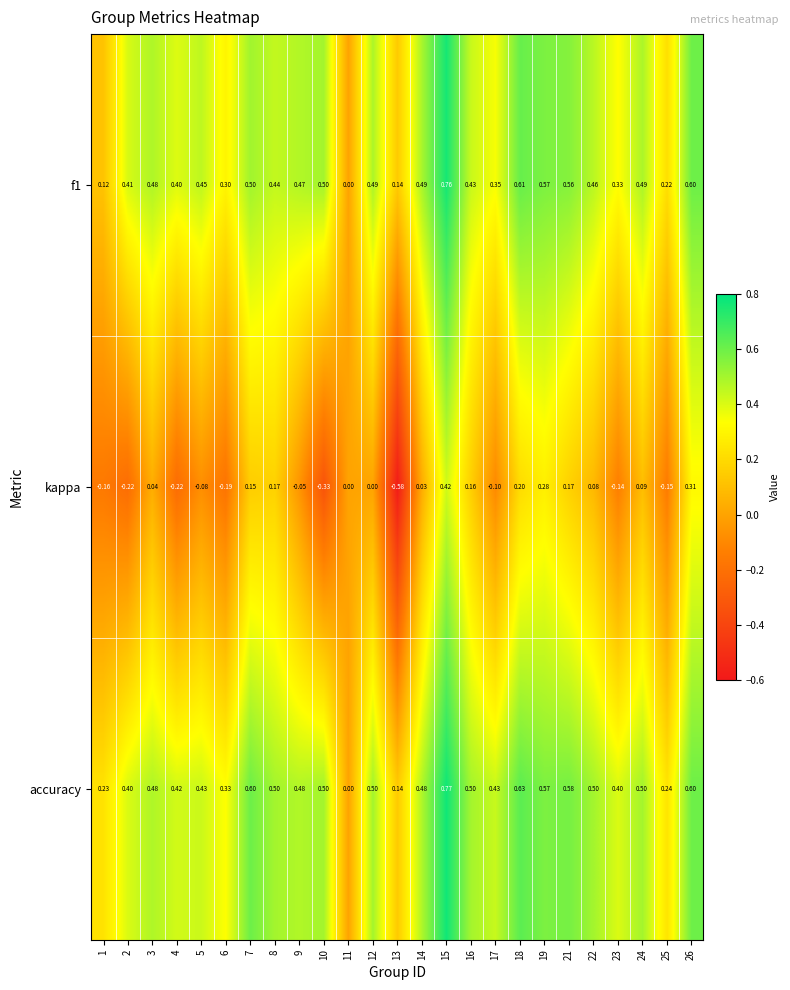

Which series has the largest total across all categories?

accuracy